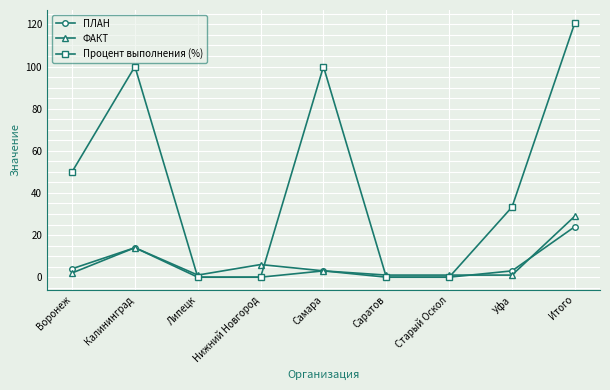

Between Воронеж and Саратов, which series saw the biggest shift?

Процент выполнения (%)